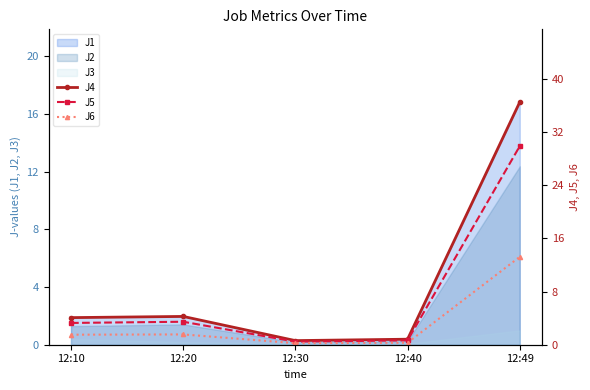

Is it true that J6 equals 1.5 at 12:10?

True